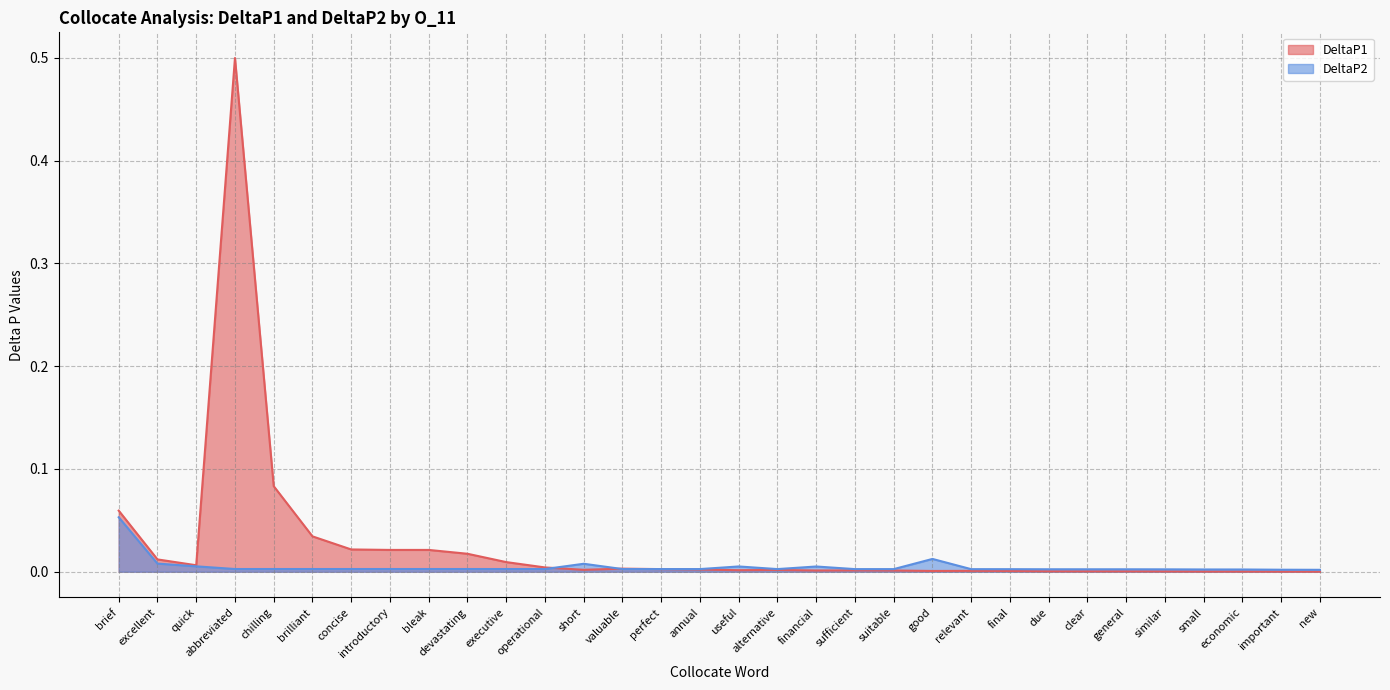

What is the label of the 9th point from the right?

final